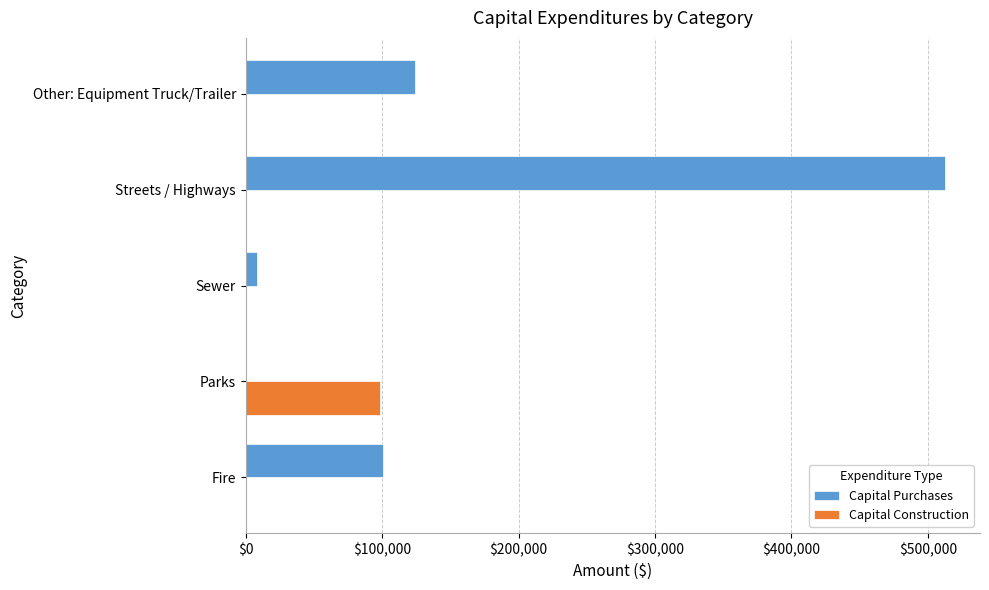

Which series has the widest spread of values?

Capital Purchases